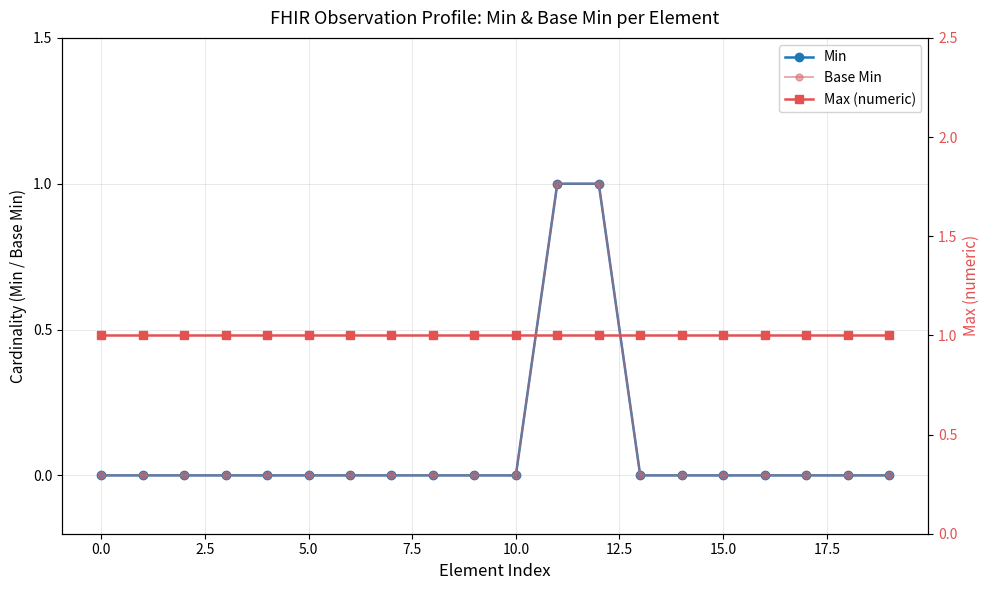

True or false: Min has more than 1 interior local peaks.

False